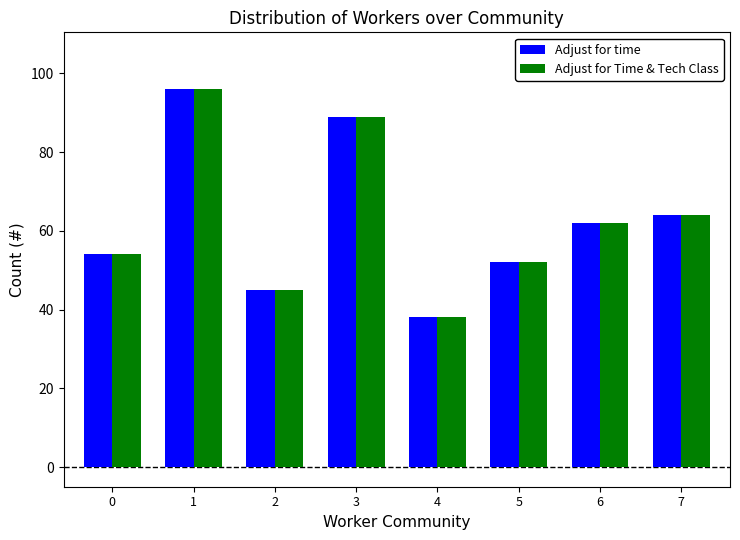

What is the difference between the Adjust for time values at 3 and 6?

27